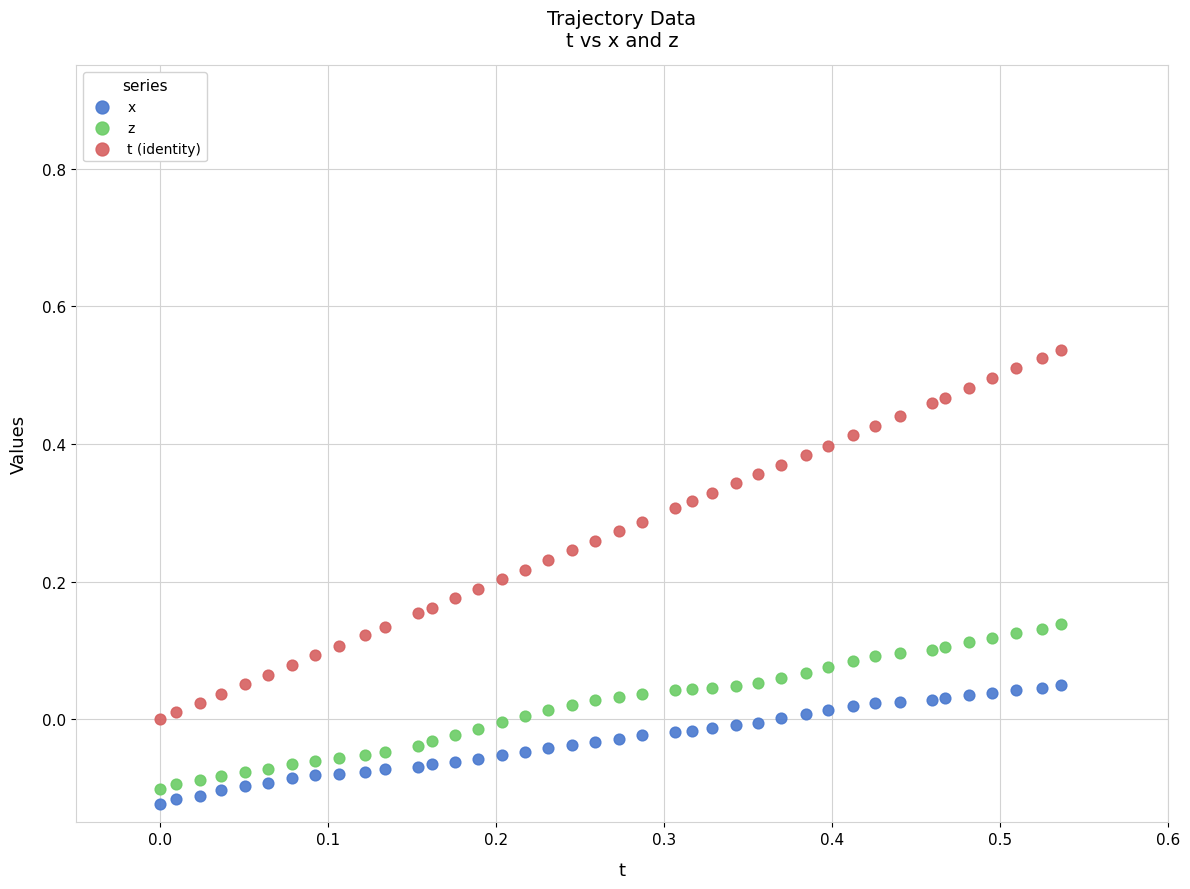

Which series reaches the maximum Y coordinate?

t (identity)